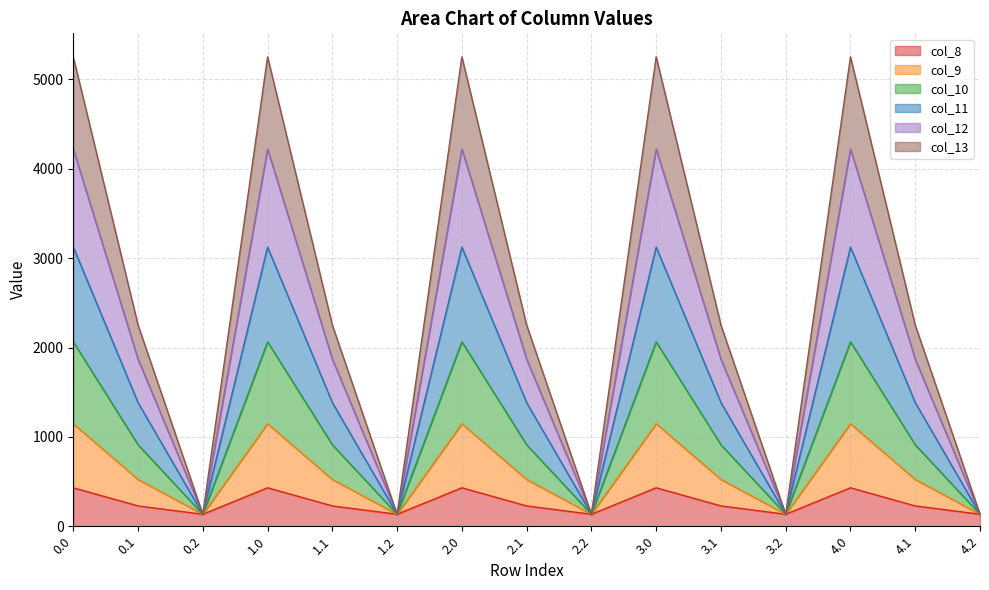

What is the total value across all series at 0.2?

134.2